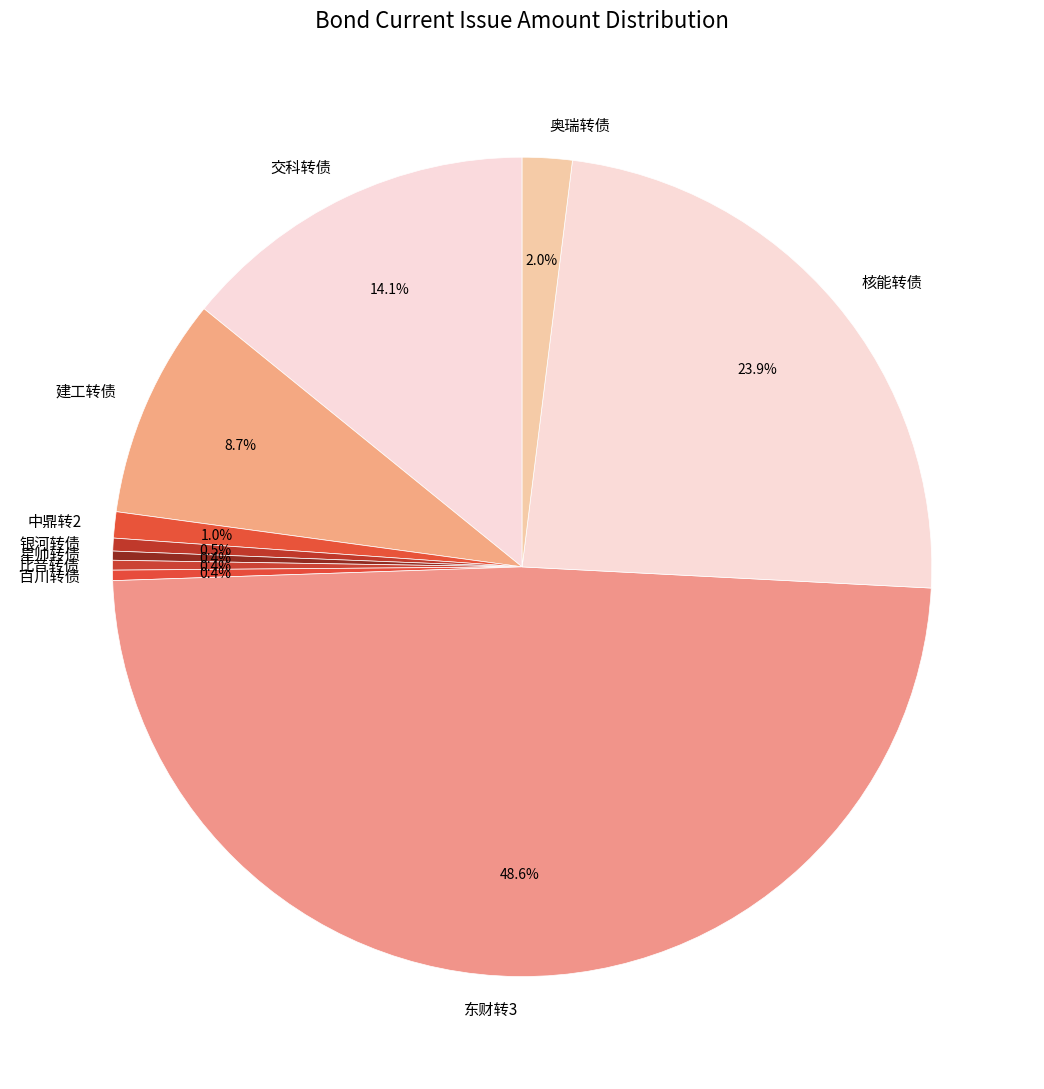

Between 核能转债 and 比音转债, which is larger?

核能转债